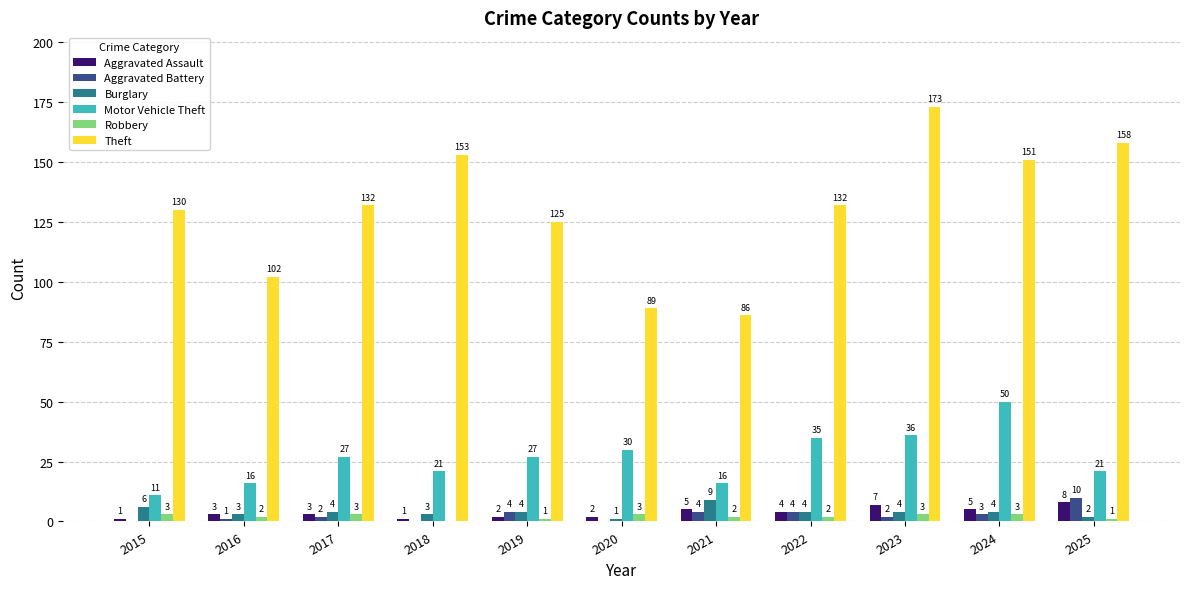

Which series has the widest spread of values?

Theft